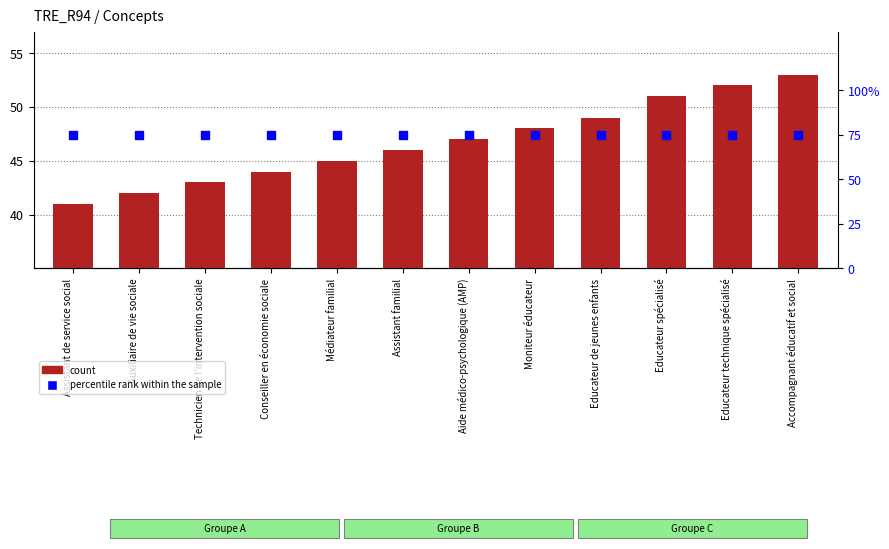

Which series reaches the minimum Y coordinate?

count